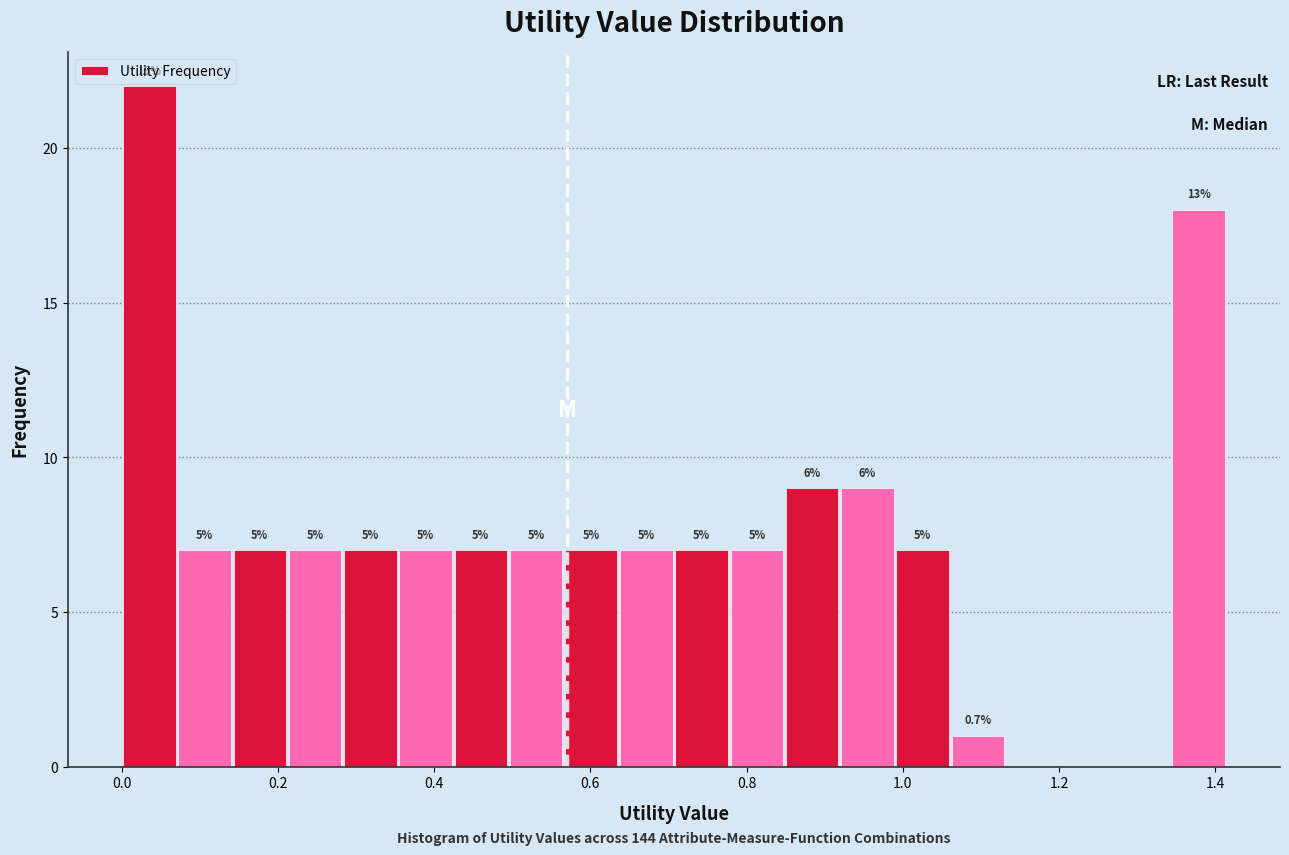

Around what value on the x-axis is the tallest bar? Give the approximate position of its centre, as read against the axis.

0.04